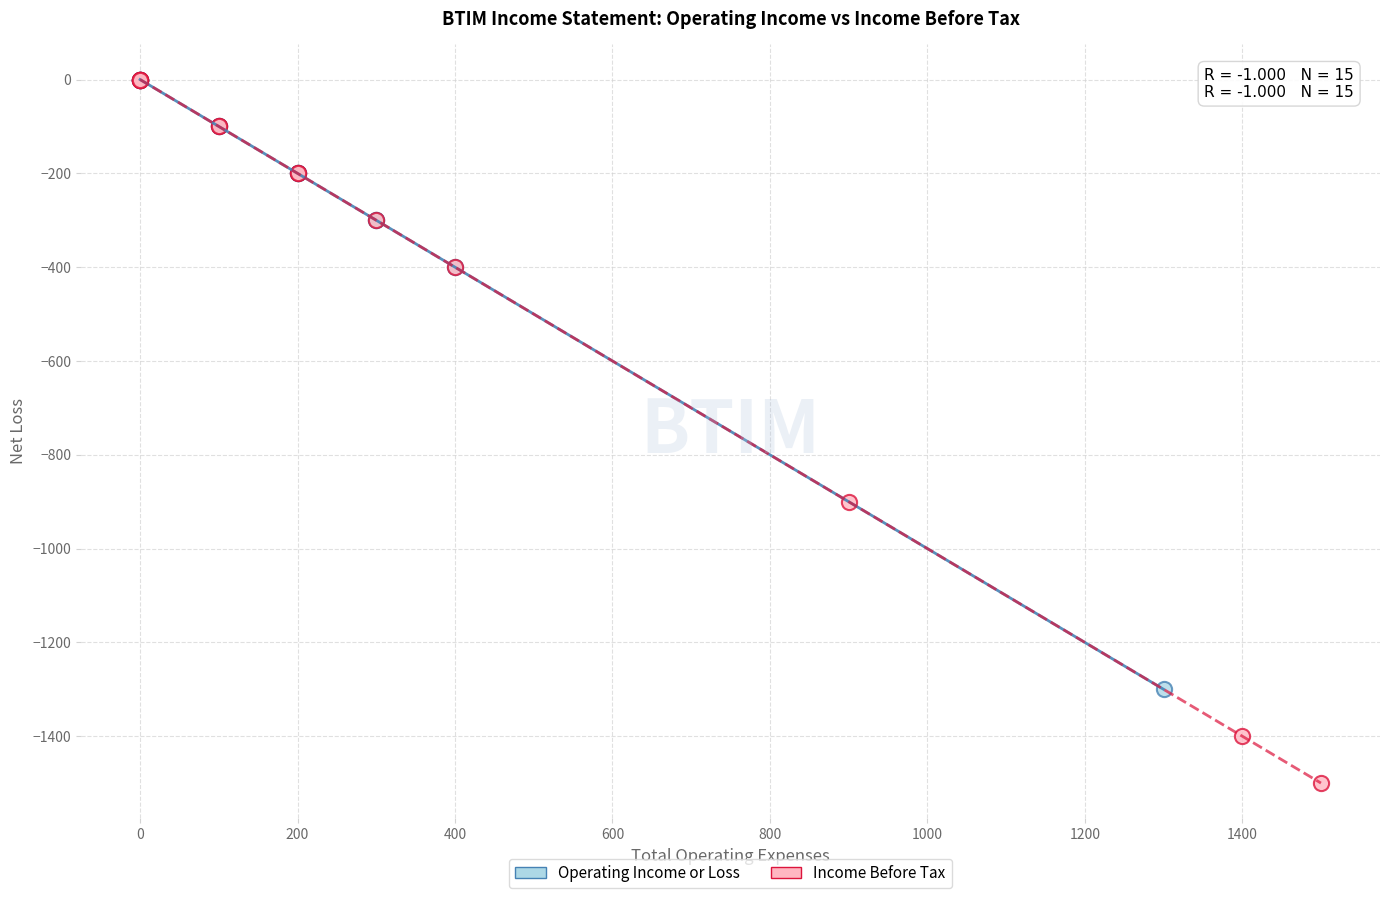

Which series has the widest spread of Y values?

Income Before Tax